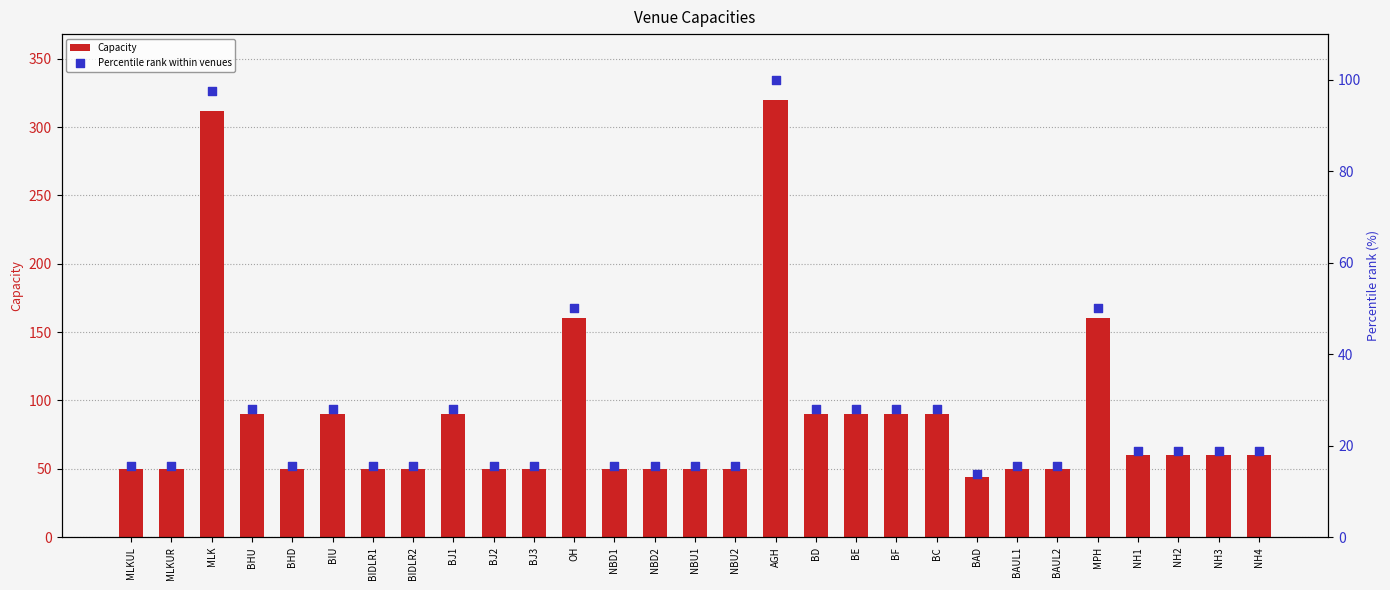

What are all the series names shown in the legend?

Capacity, Percentile rank within venues